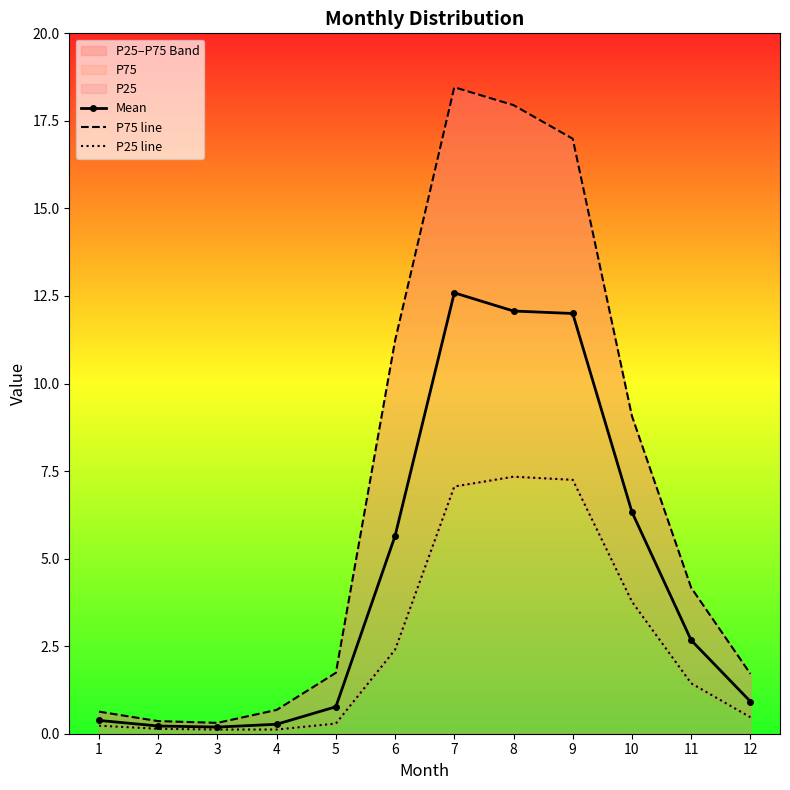

How many lines are shown in the chart?

3